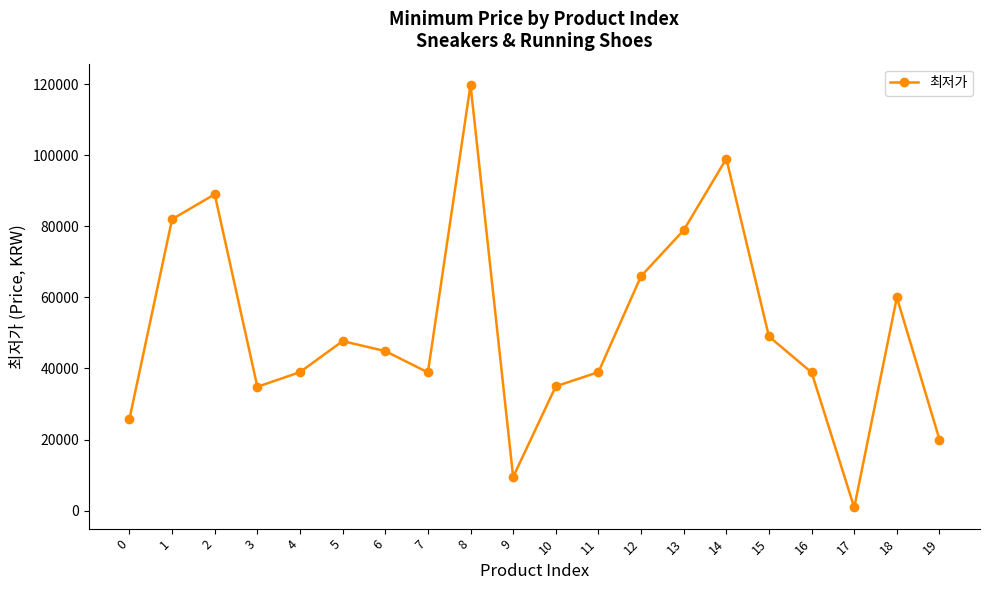

Count the number of categories in the chart.

20